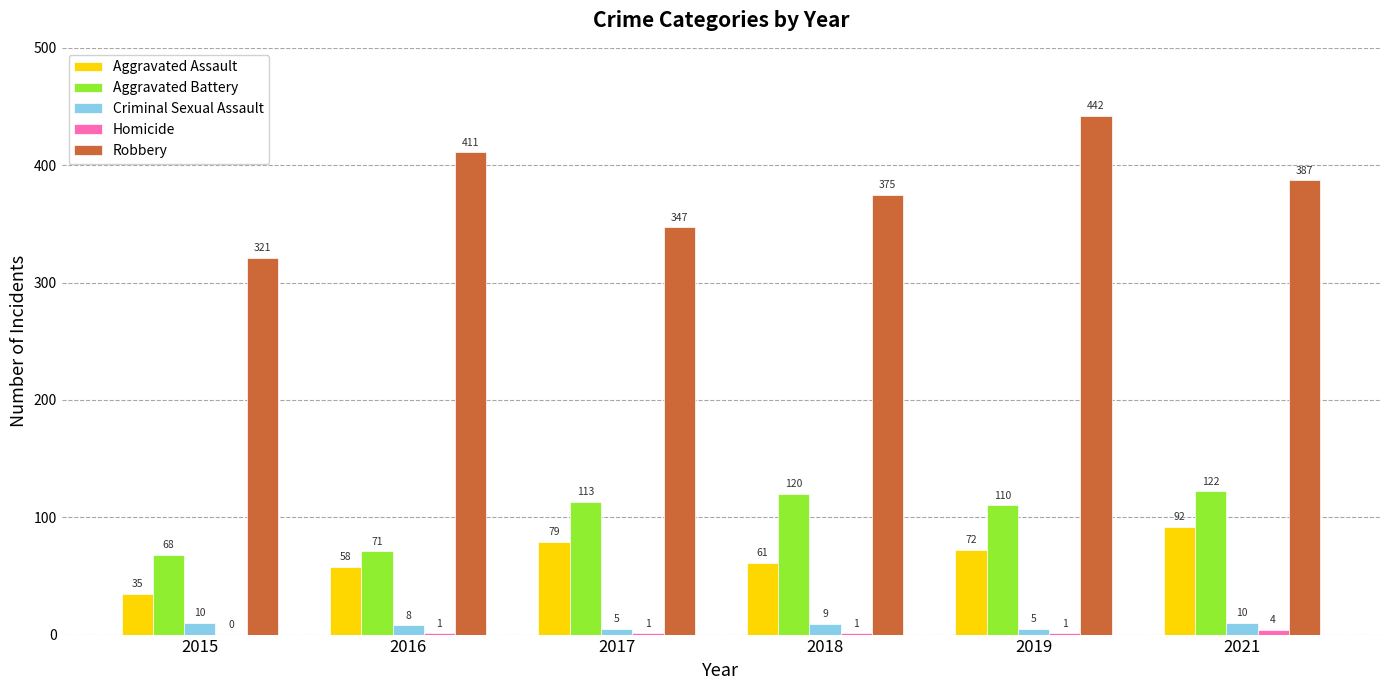

At which category does the chart reach its peak across all series?

2019